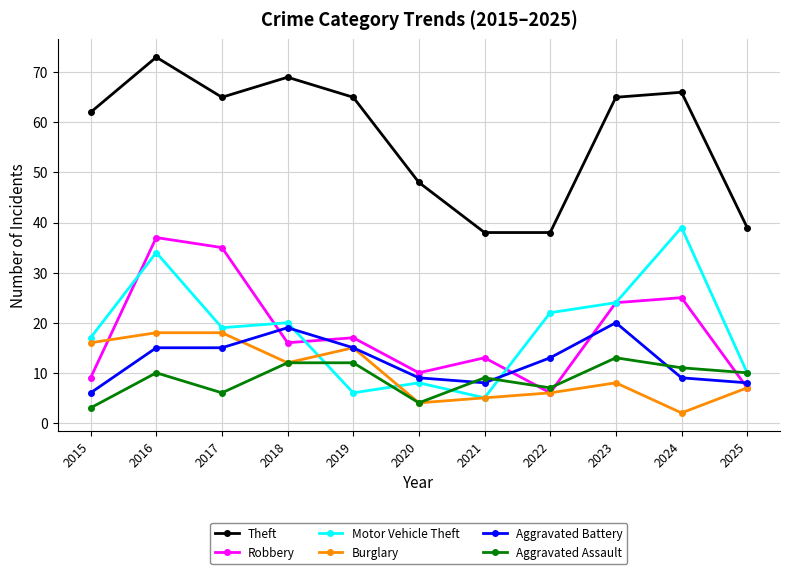

What are all the series names shown in the legend?

Theft, Robbery, Motor Vehicle Theft, Burglary, Aggravated Battery, Aggravated Assault